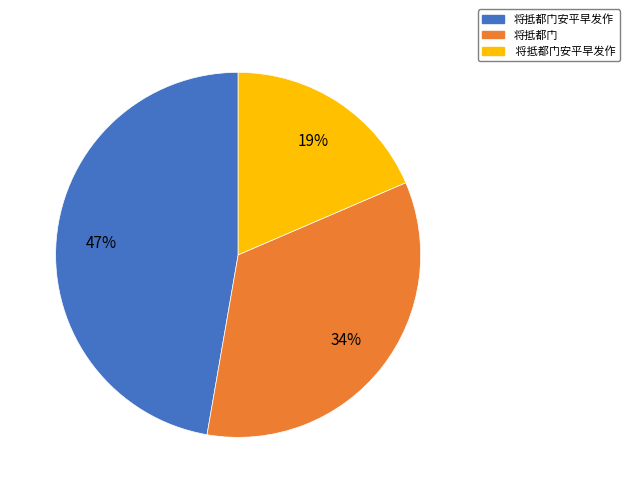

To the nearest percent, what is the average slice percentage?

33%